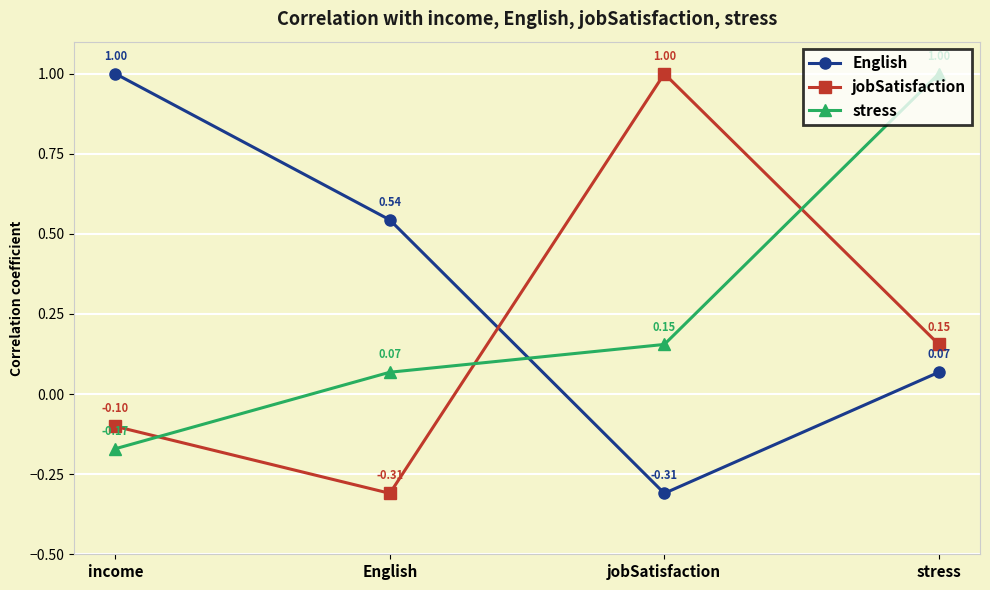

How many intersections are there between stress and English?

1